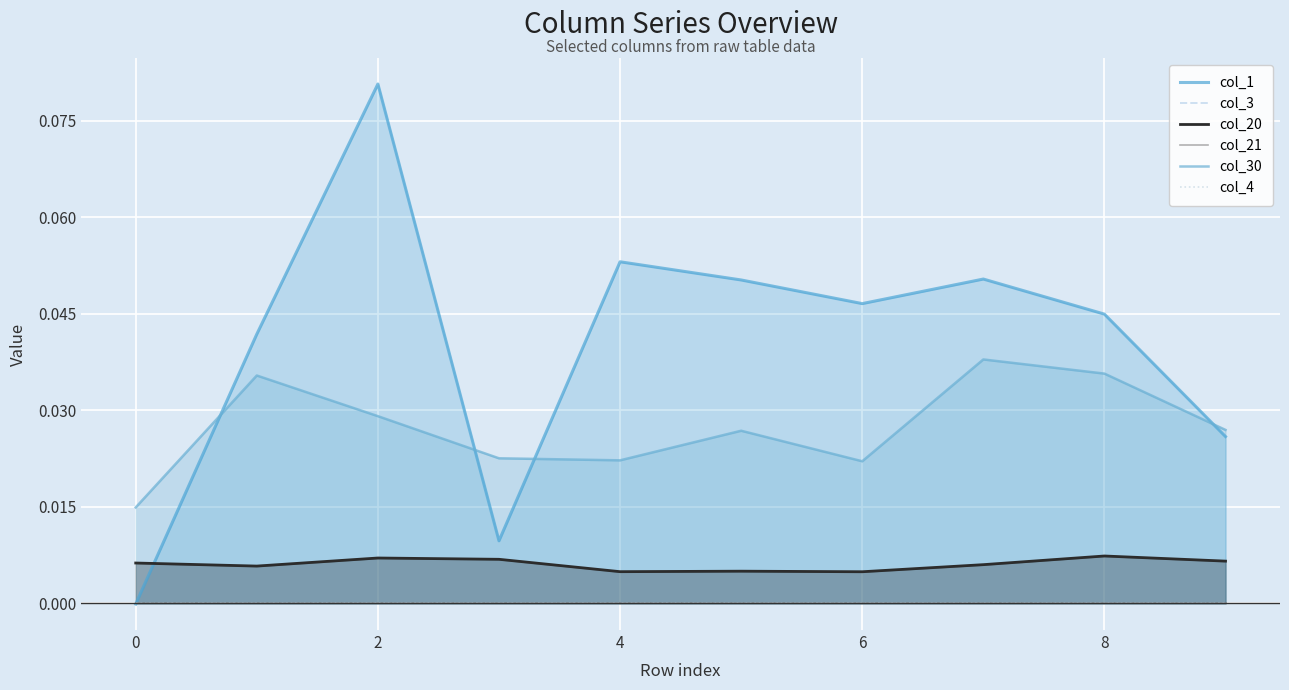

Which series has the largest total across all categories?

col_1